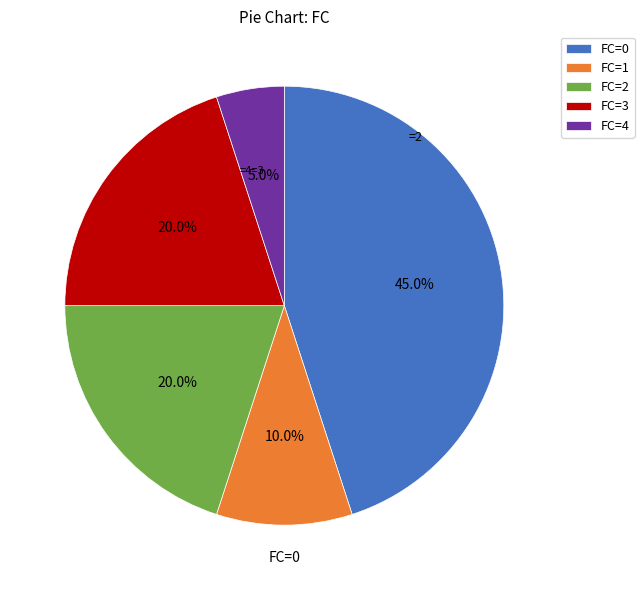

How many slices are in this pie chart?

5